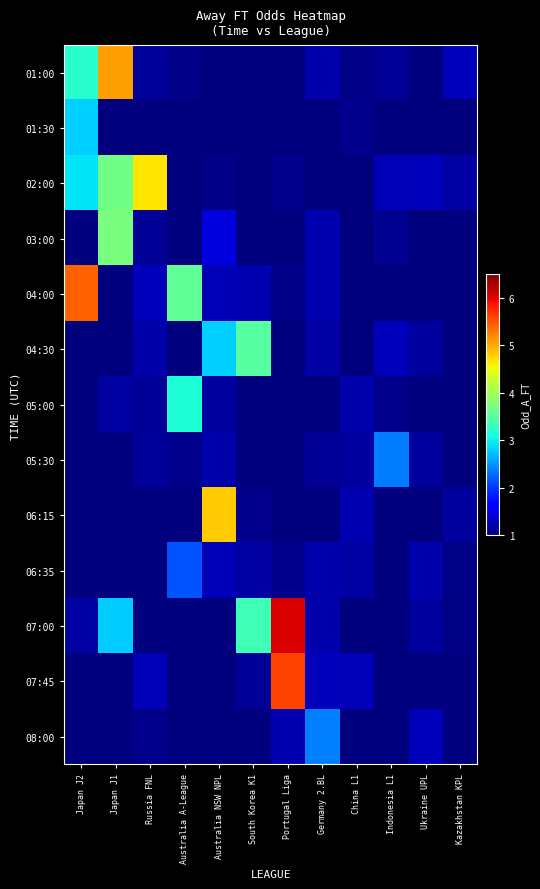

List the series in order of their peak value, lowest first.

06:35, 05:30, 08:00, 01:30, 05:00, 04:30, 03:00, 02:00, 06:15, 01:00, 04:00, 07:45, 07:00